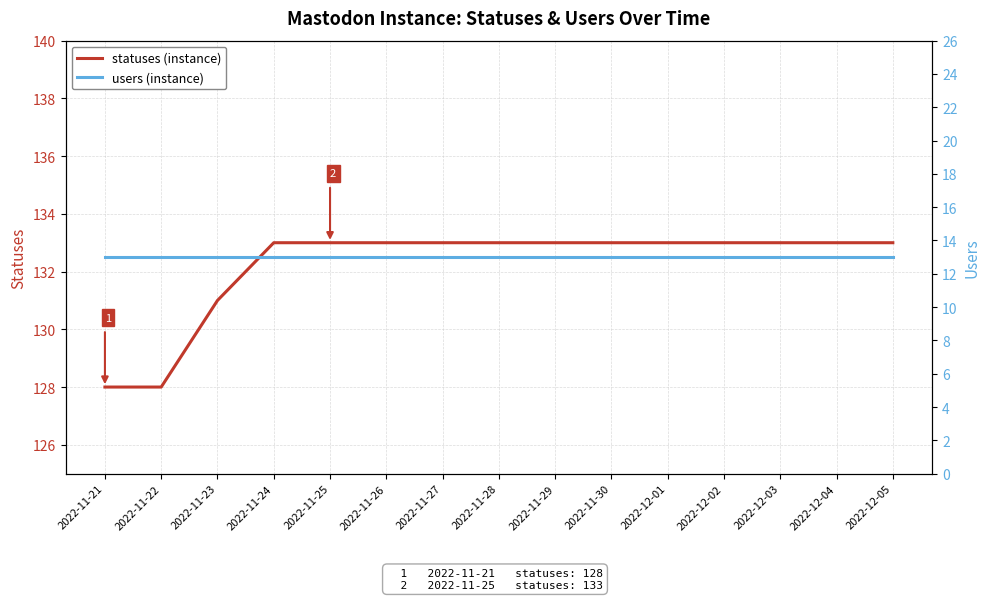

What is the difference between the maximum and minimum values in the statuses (instance) series?

5